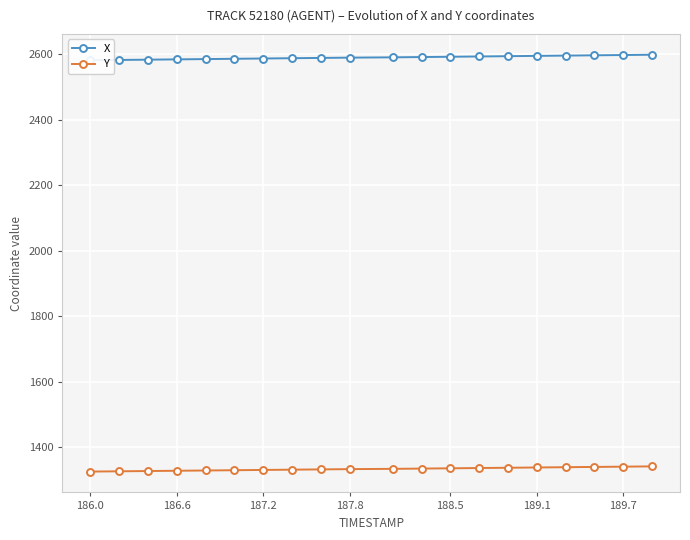

Which series has the largest range (max minus min)?

X